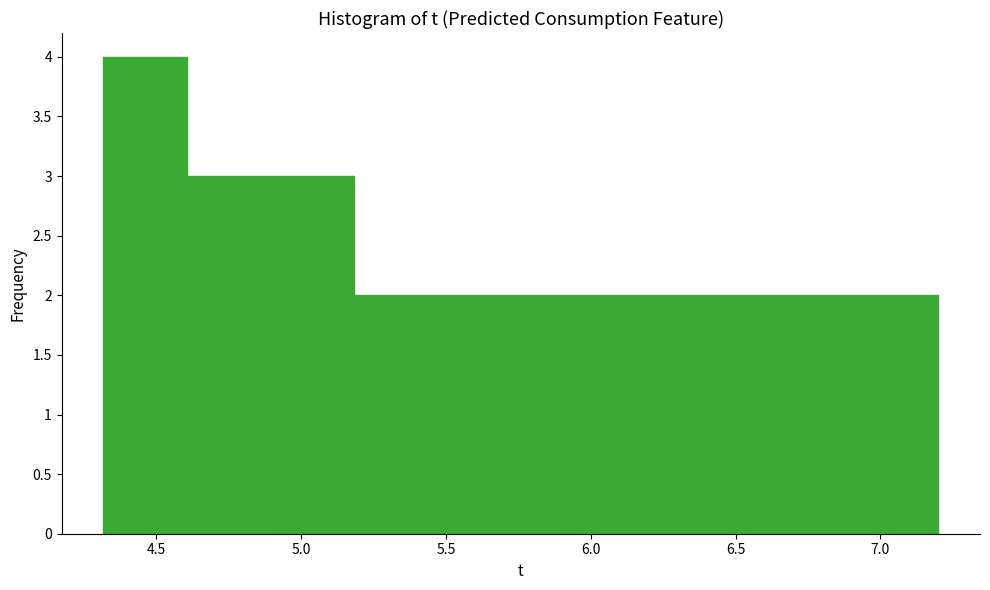

Reading left to right, list every bar in this chart as the range it spans on the x-axis followed by its height. Neither the bar edges nor the heights are printed on the chart, so give them approximately, as read against the axes.

4.30 to 4.60: 4
4.60 to 4.90: 3
4.90 to 5.20: 3
5.20 to 5.45: 2
5.45 to 5.75: 2
5.75 to 6.05: 2
6.05 to 6.35: 2
6.35 to 6.60: 2
6.60 to 6.90: 2
6.90 to 7.20: 2